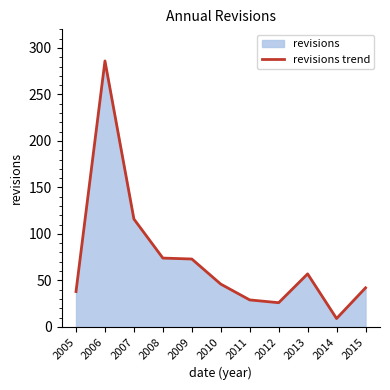

List the labels in order of value, smallest first.

2014, 2012, 2011, 2005, 2015, 2010, 2013, 2009, 2008, 2007, 2006